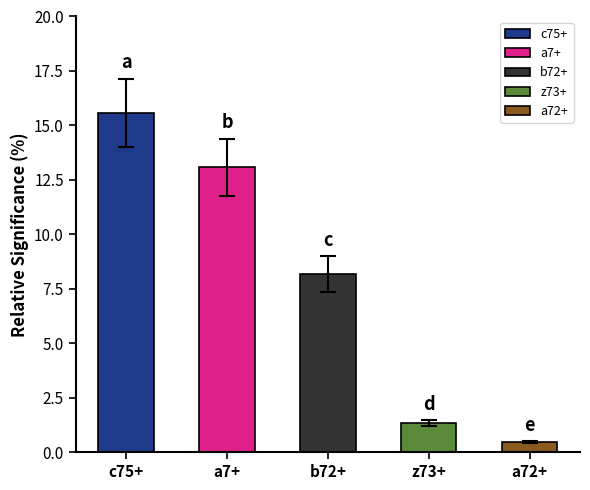

Rank the categories by value from lowest to highest.

a72+, z73+, b72+, a7+, c75+